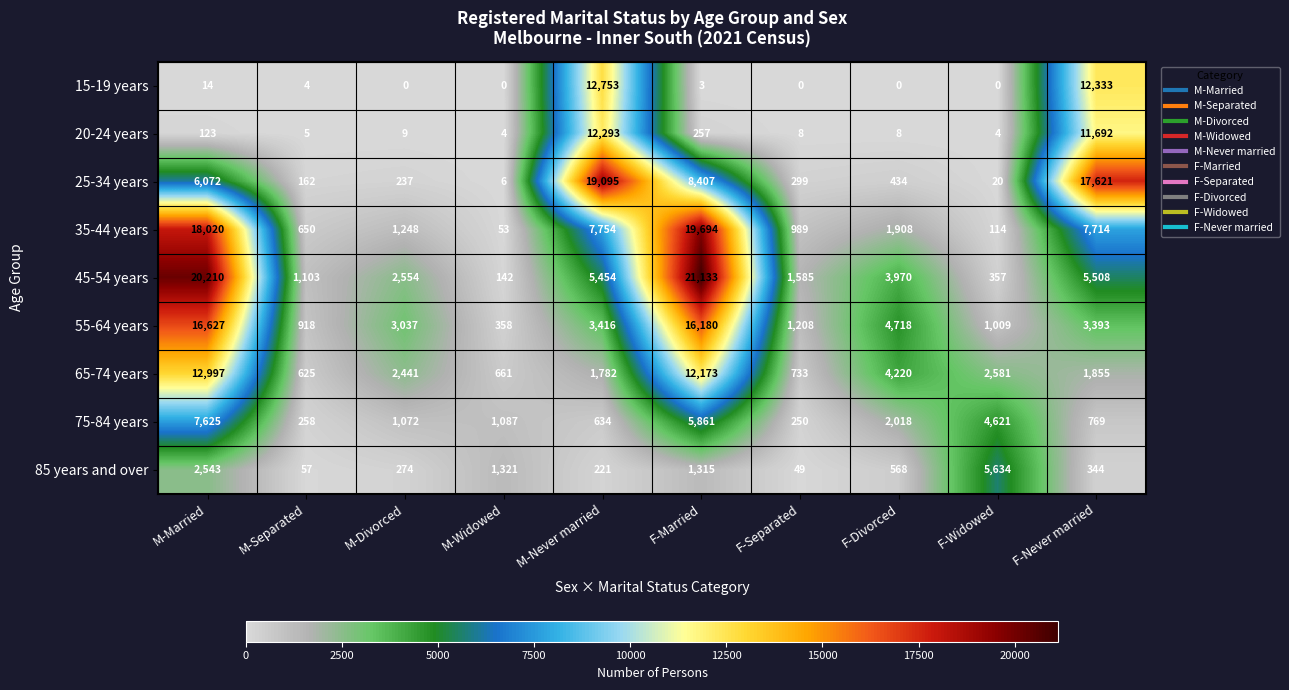

Where is 20-24 years nearest to the value 6148?

F-Never married